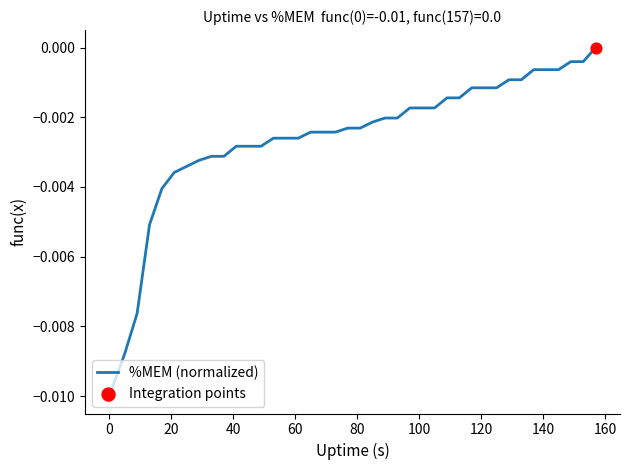

Does the chart have visible grid lines?

No